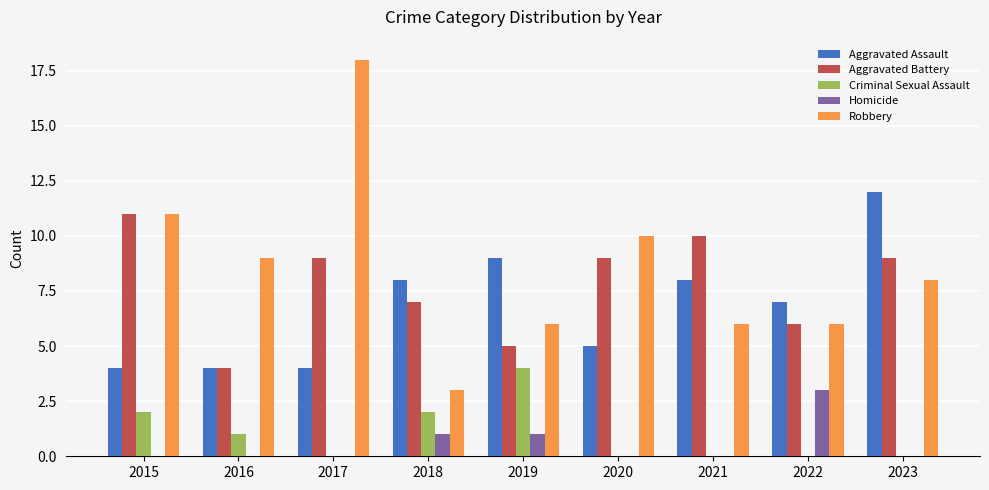

Count the Criminal Sexual Assault values in the range 0 to 2.

8